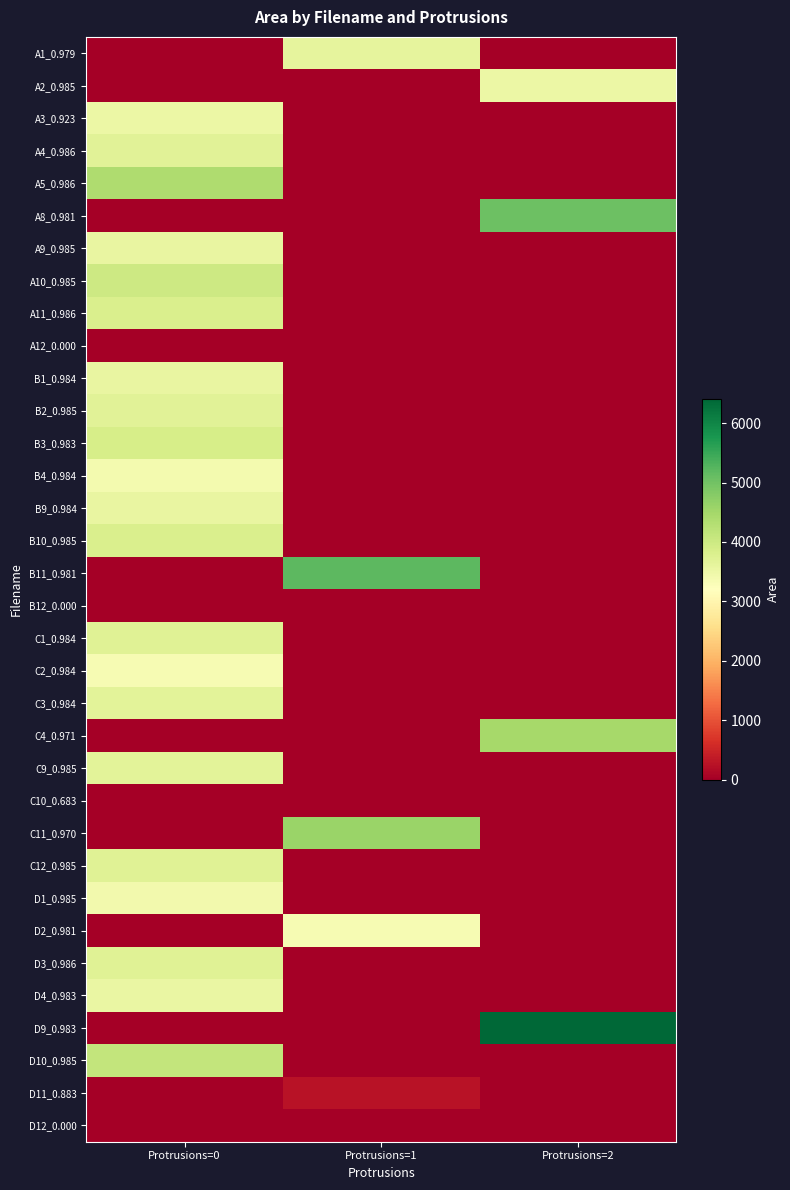

Between Protrusions=1 and Protrusions=2, which series saw the biggest shift?

D9_0.983